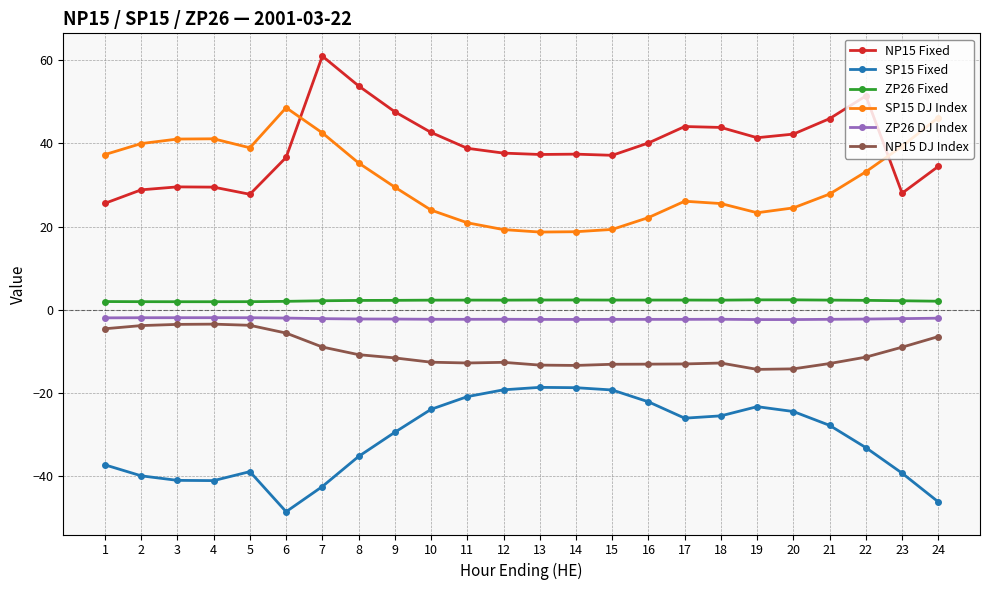

Which series has the widest spread of values?

NP15 Fixed